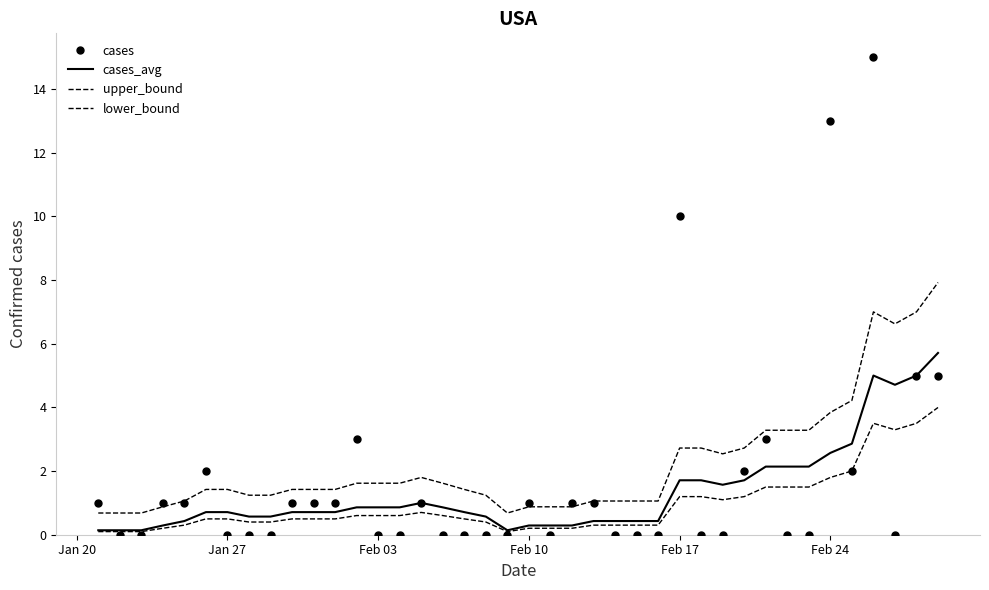

Rank the series by their maximum value, from lowest to highest.

lower_bound, cases_avg, upper_bound, cases